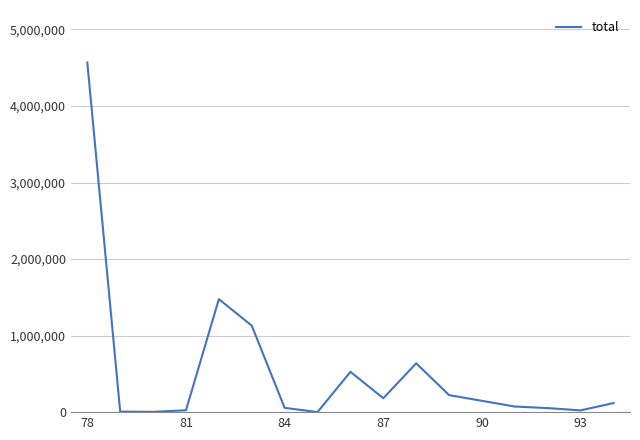

What is the maximum value shown in the chart?

4569100